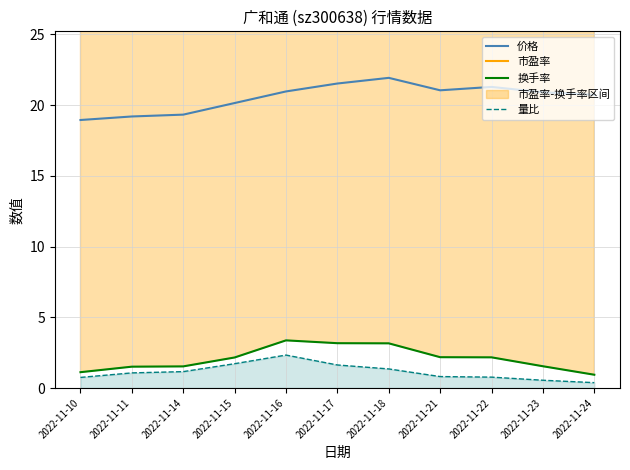

What is the total value across all series at 2022-11-11?

54.7